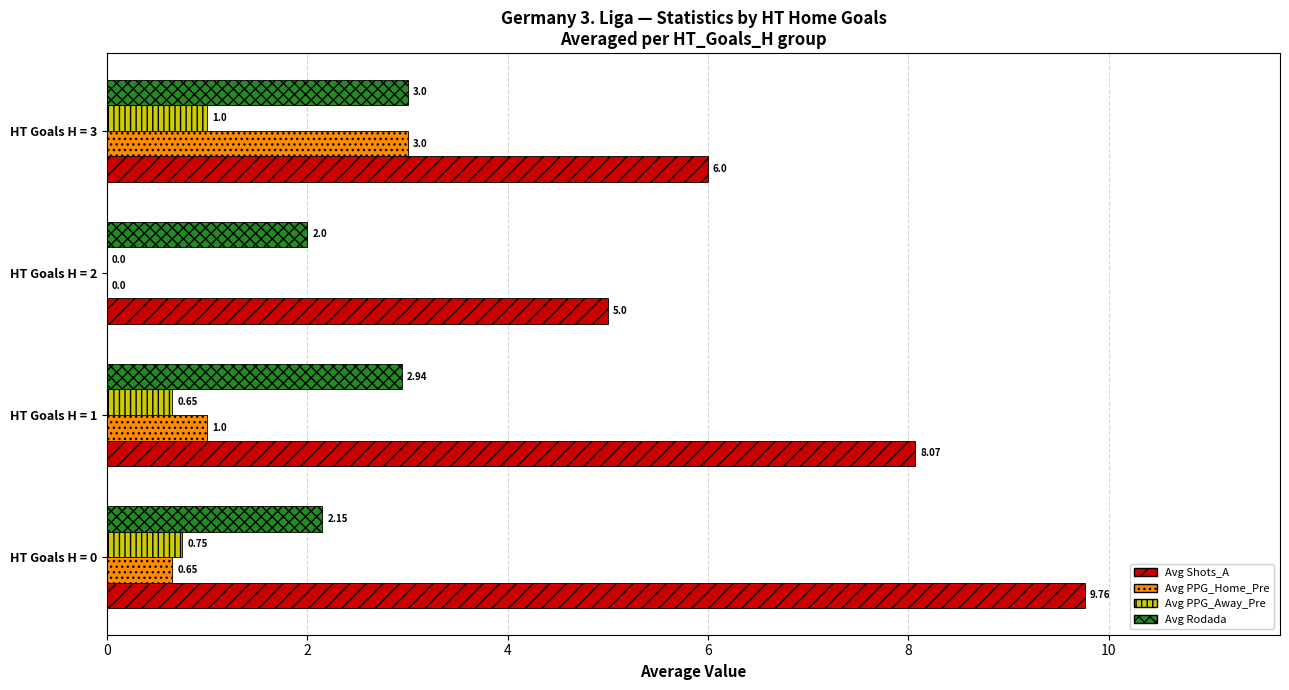

What is the sum of the Avg PPG_Away_Pre values at HT Goals H = 2 and HT Goals H = 3?

1.0